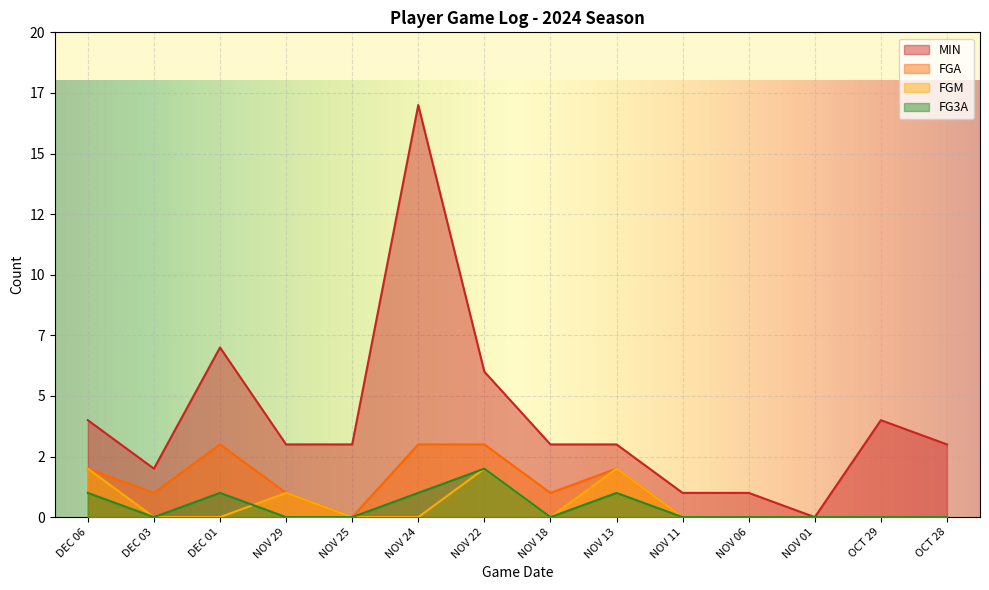

At which label is FGA closest to 1?

DEC 03